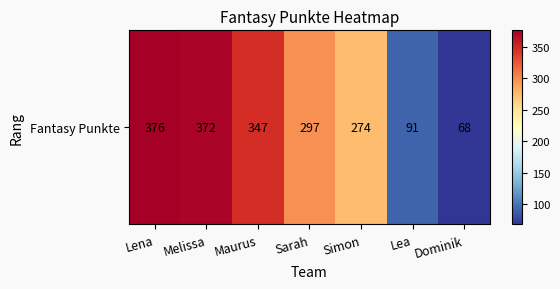

The value at Simon is 165. True or false?

False